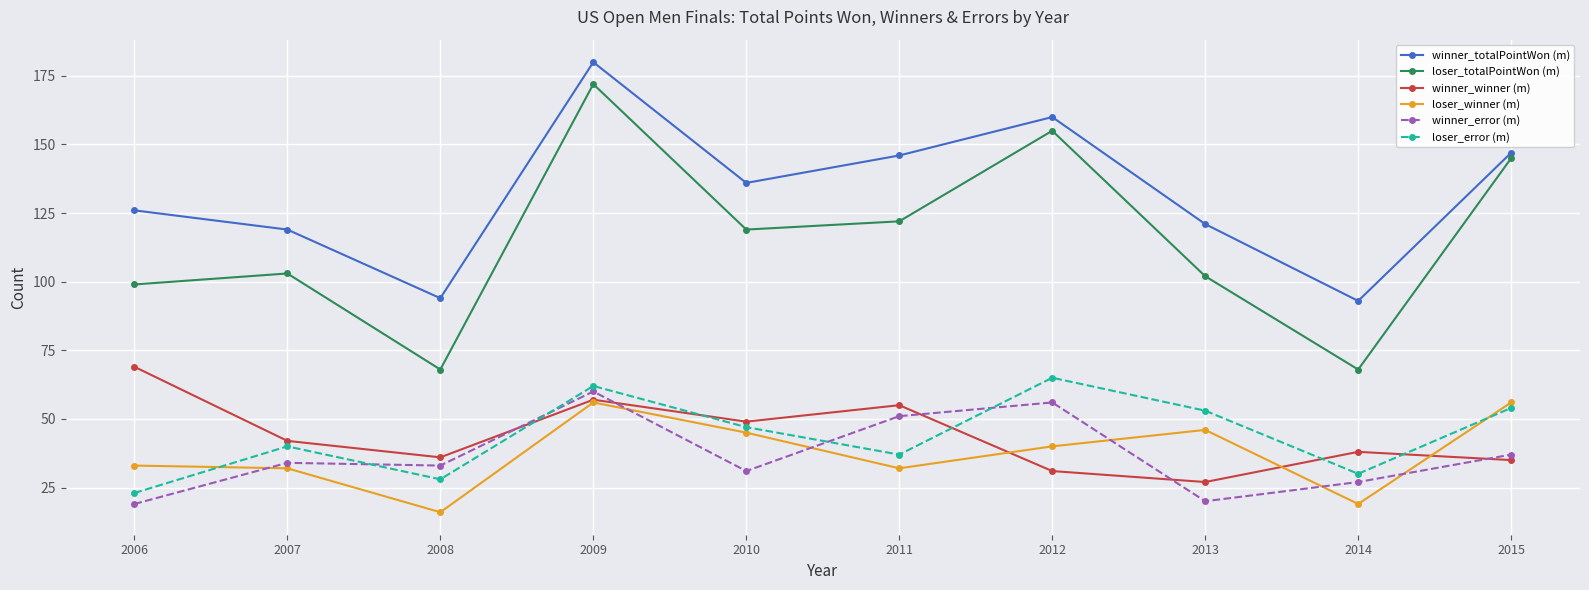

Is it true that loser_winner (m) equals 52 at 2007?

False